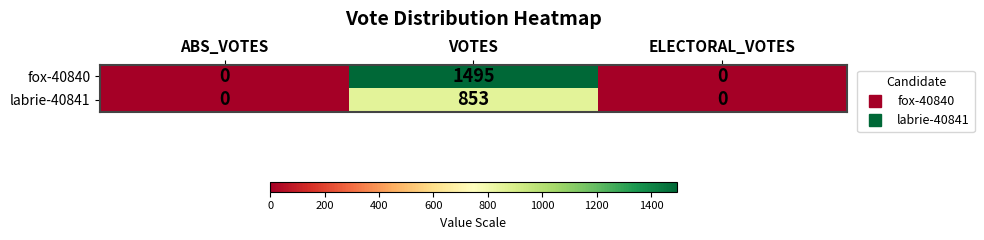

Reading left to right, transcribe all the data shown in this chart.

fox-40840: ABS_VOTES=0	VOTES=1495	ELECTORAL_VOTES=0
labrie-40841: ABS_VOTES=0	VOTES=853	ELECTORAL_VOTES=0